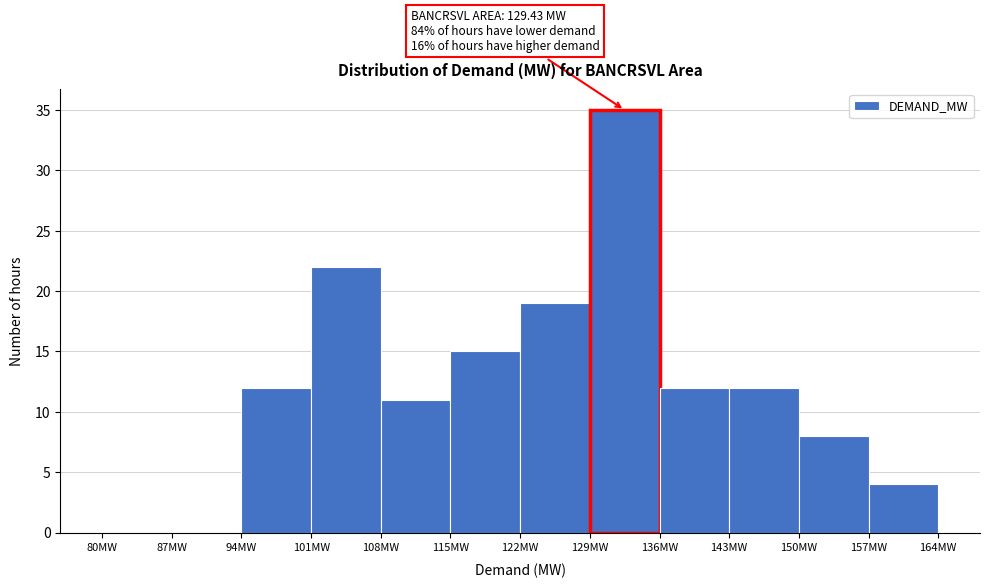

Over which range of the x-axis is the bar tallest?

129 to 136